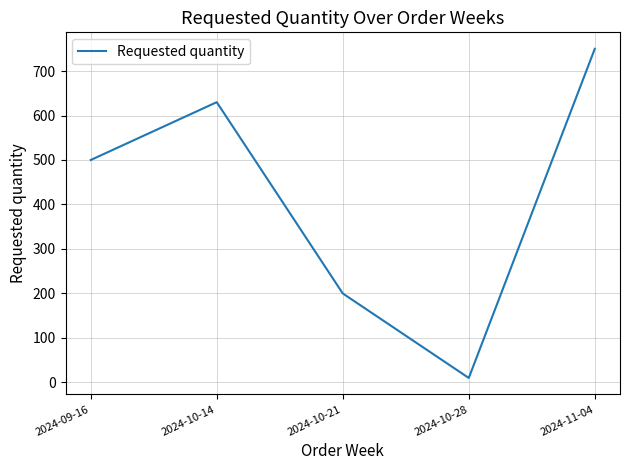

What is the average value?

418